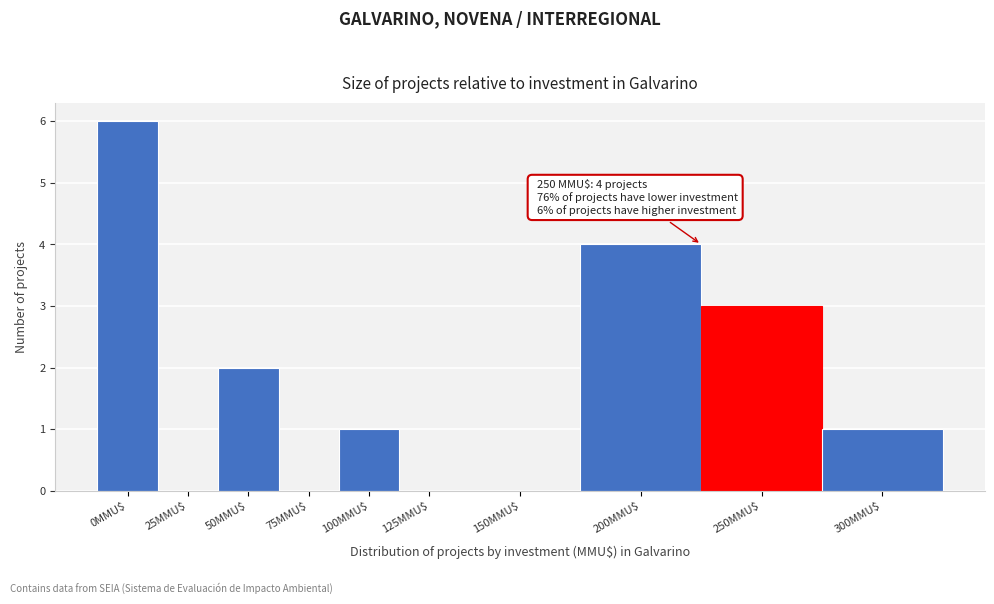

The chart shows a value of 4 at 125MMU$. True or false?

False